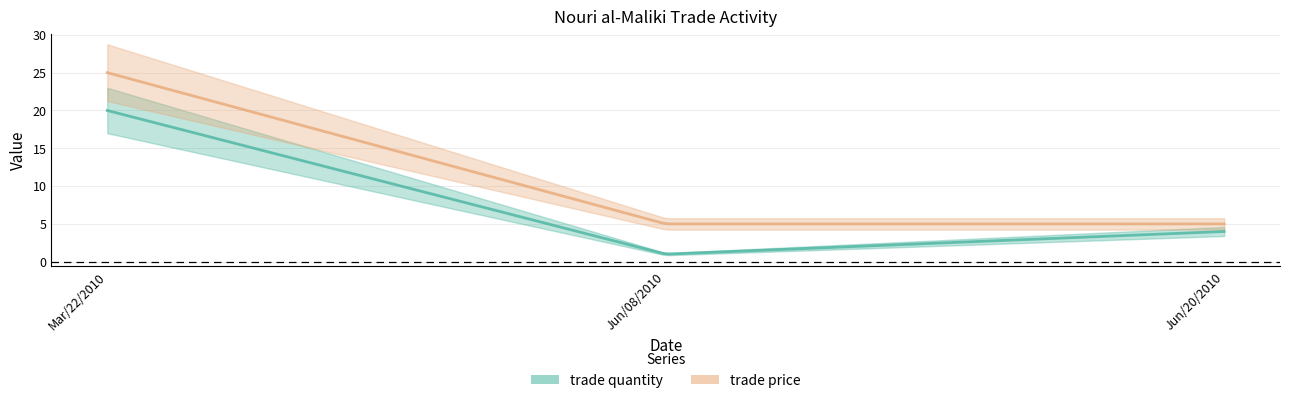

What is the label of the 2nd point from the right?

Jun/08/2010